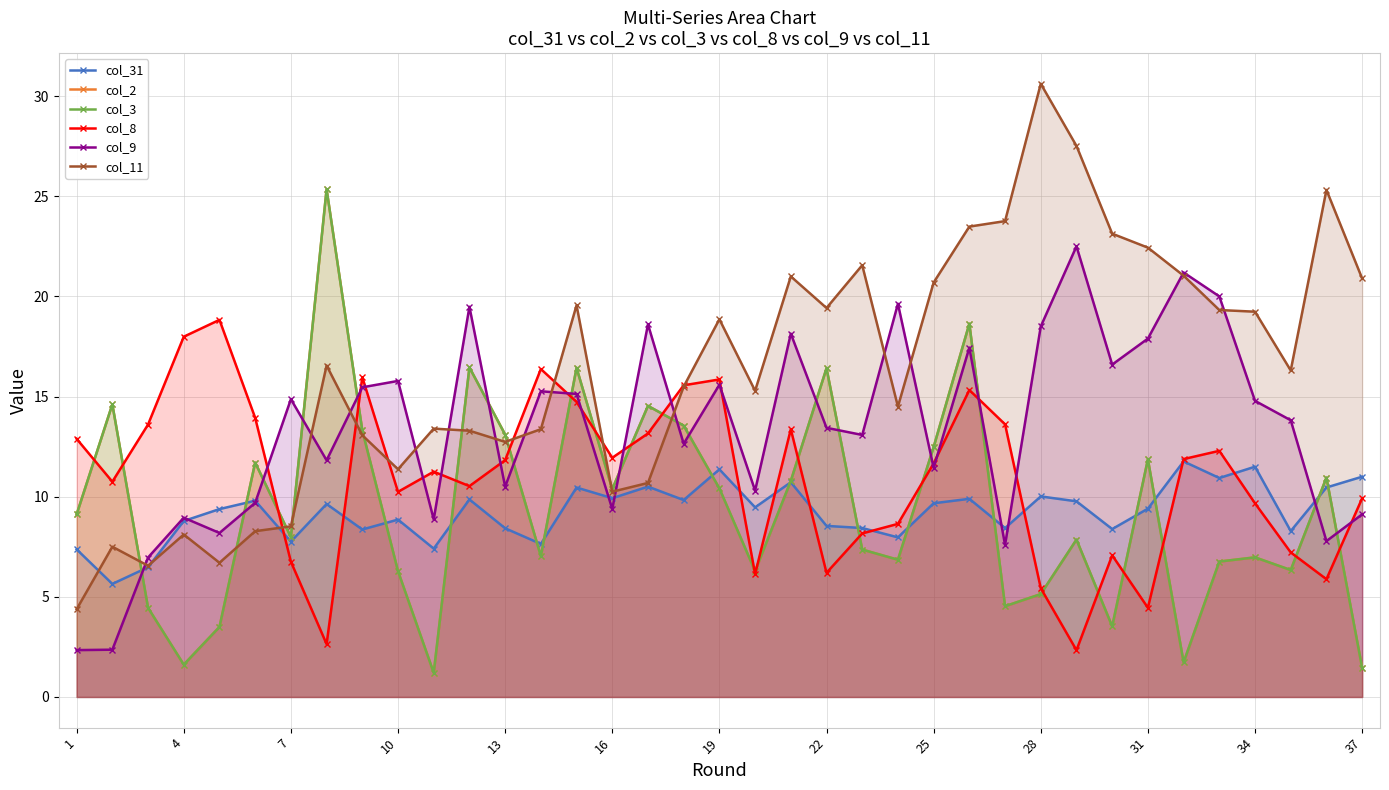

What is the minimum value for col_31?

5.6